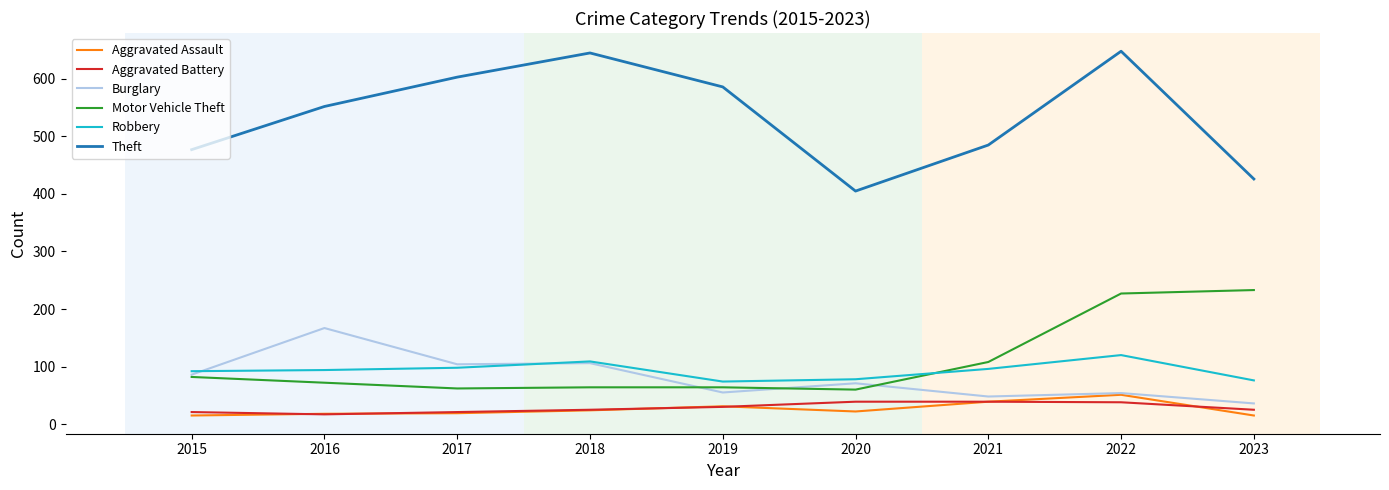

What is the sum of all Aggravated Battery values?

255